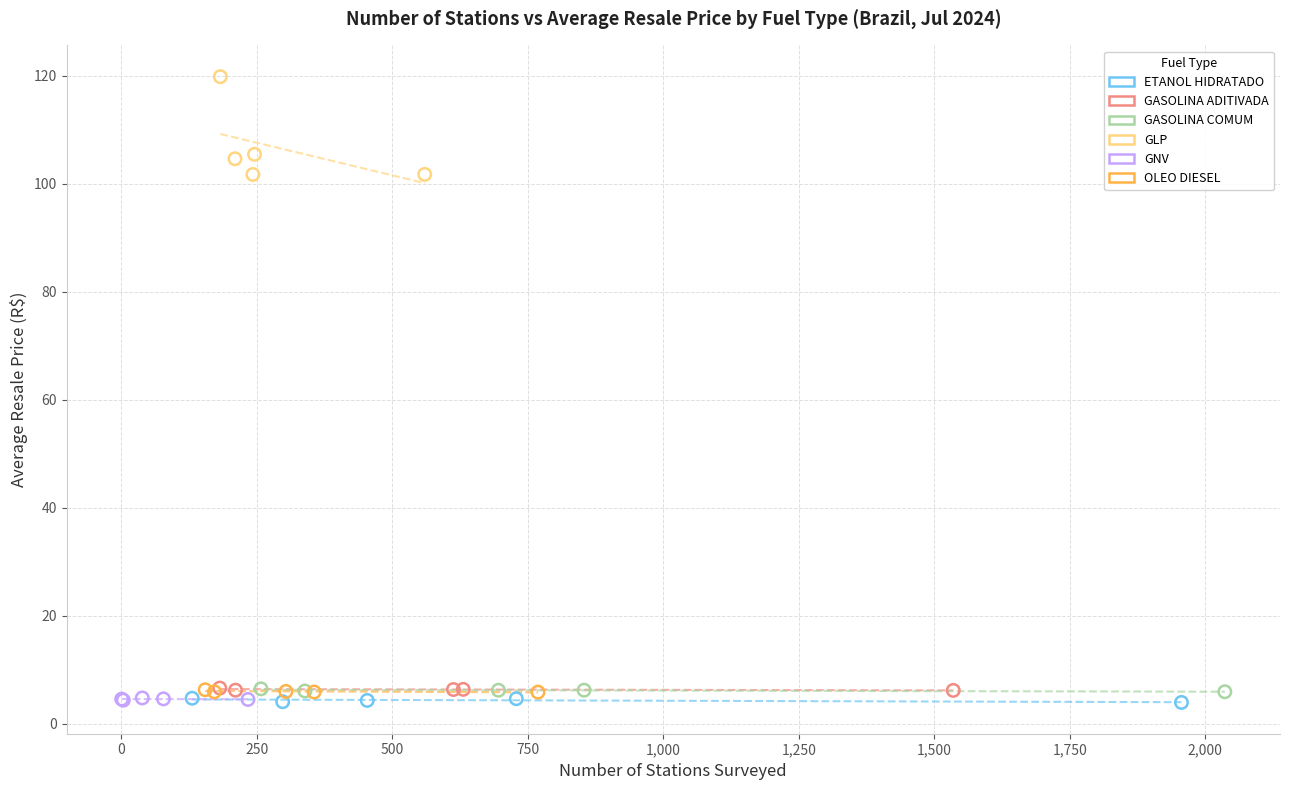

Which series has the widest spread of Y values?

GLP